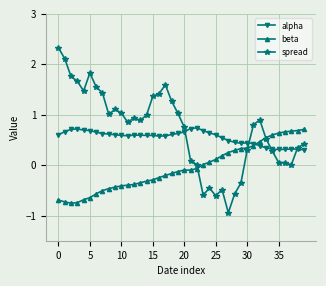

What is the value of the alpha point at the 15th from the left?

0.6